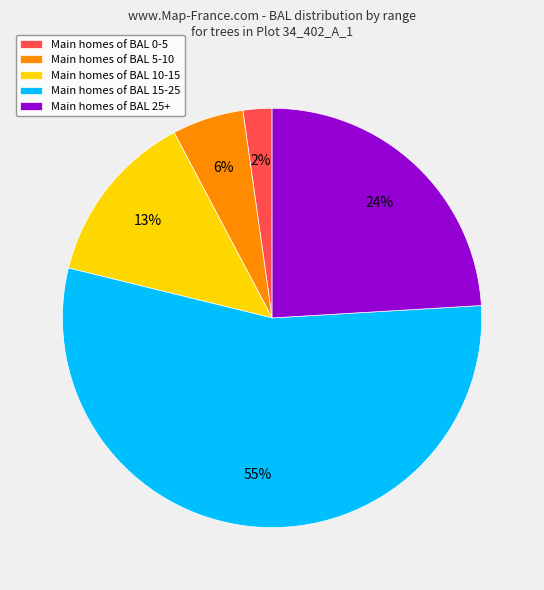

Which category has the smallest portion of the pie?

Main homes of BAL 0-5